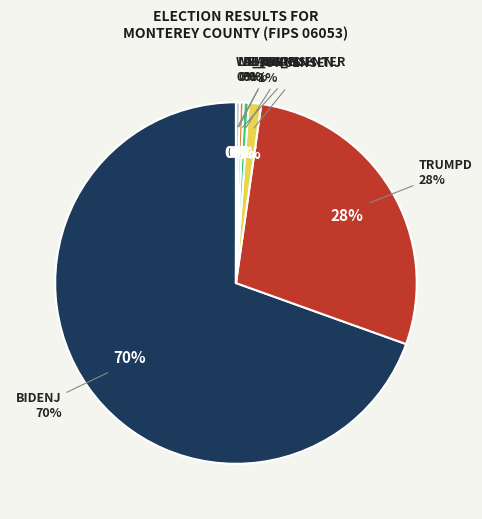

Count the number of slices in the pie.

7